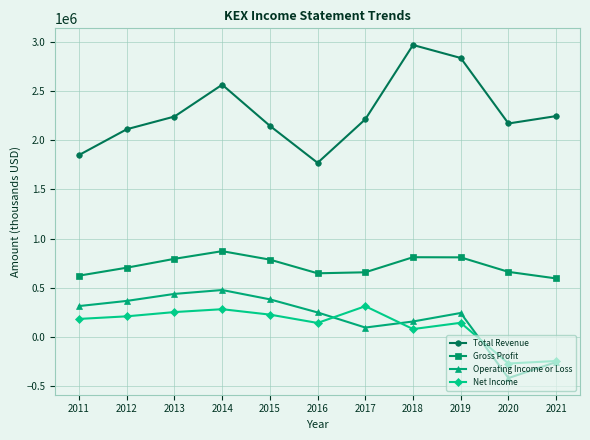

In Total Revenue, how many points are lower than both neighbors (excluding endpoints)?

2